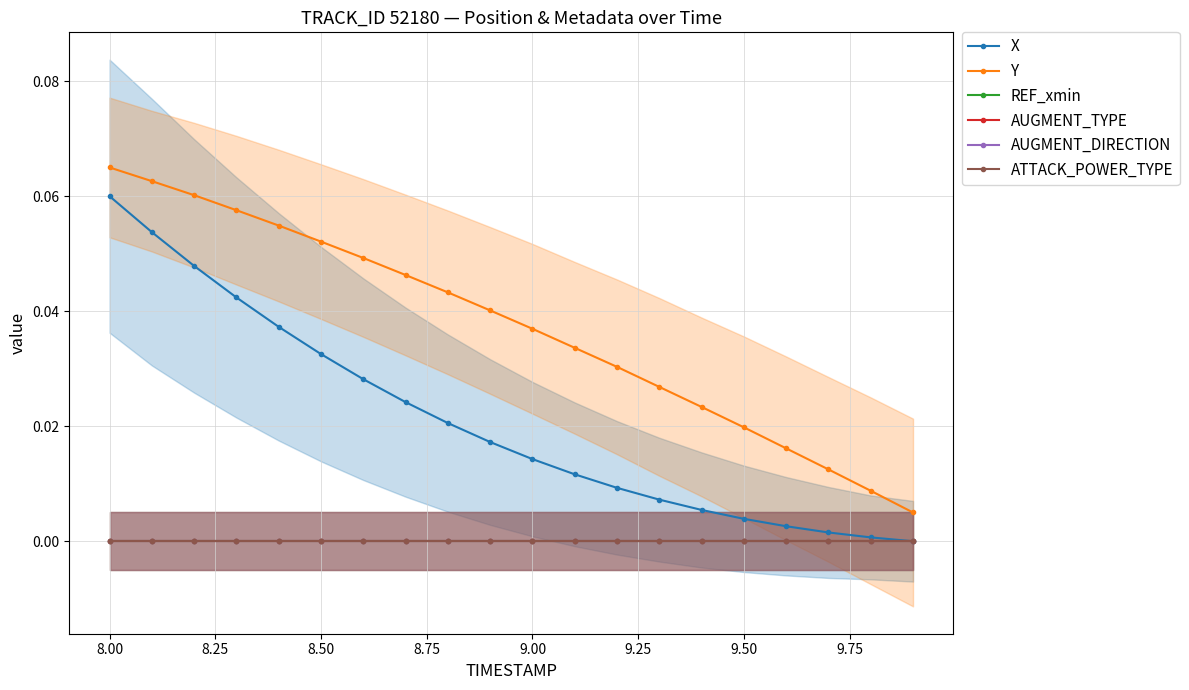

True or false: X has a value of 0.0 at 9.75.

False